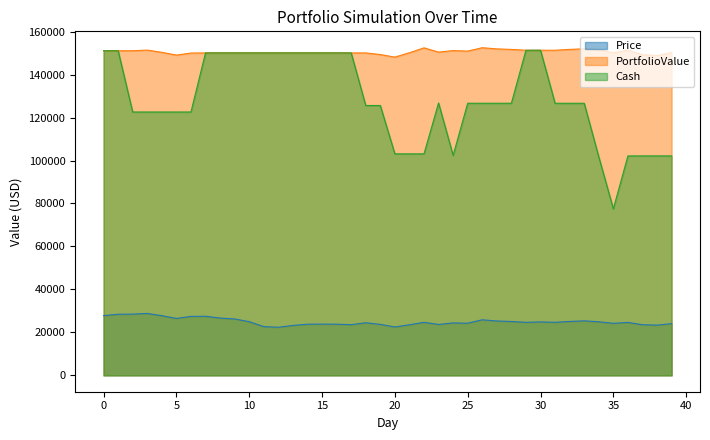

True or false: PortfolioValue has a value of 48866.4 at 28.

False